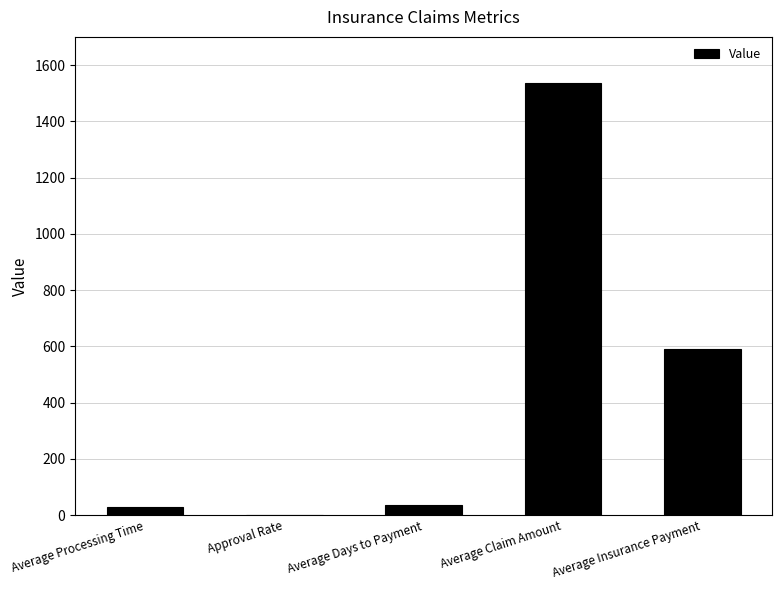

What is the greatest value displayed?

1534.7